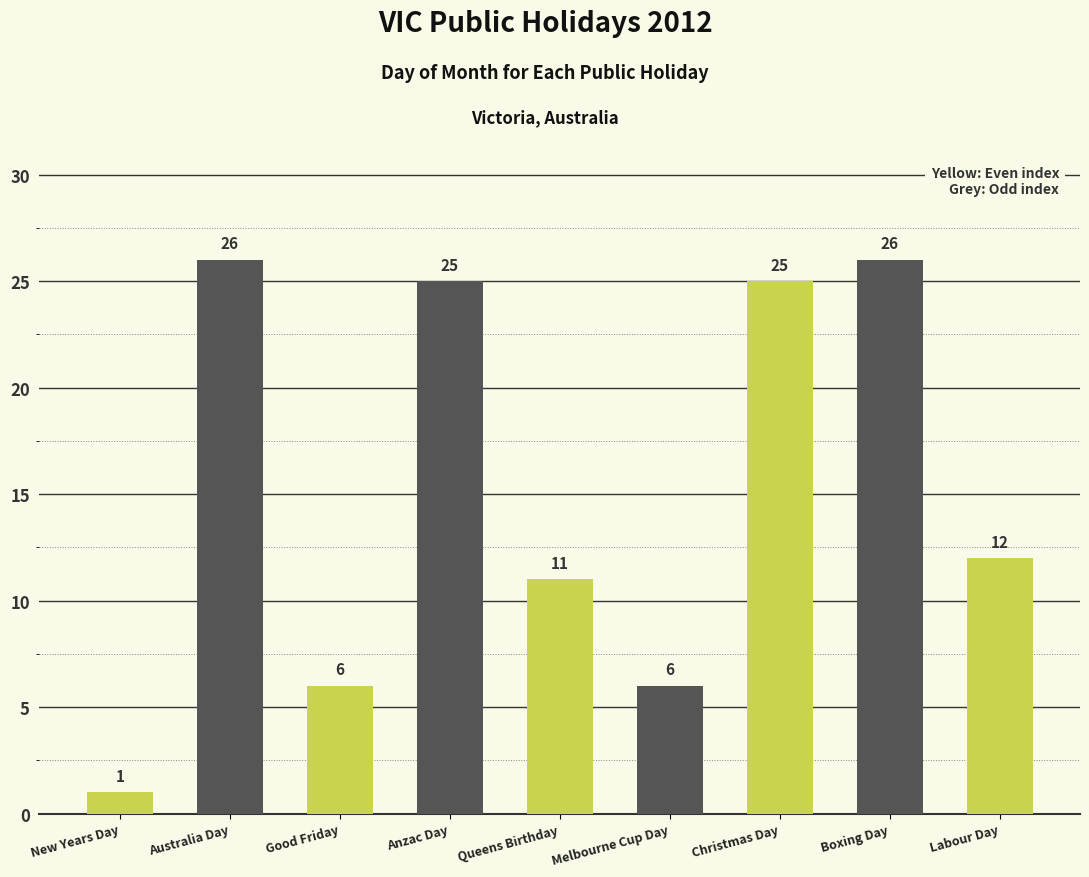

Where is the data nearest to the value 13?

Labour Day